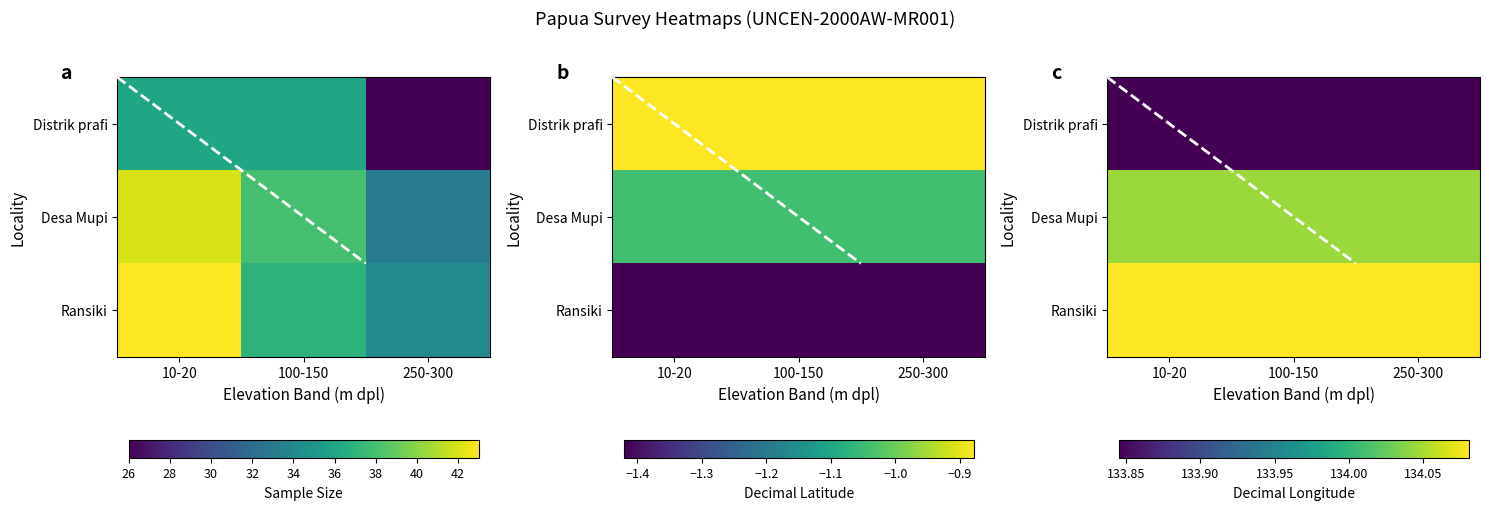

Is it true that Ransiki equals 134.1 at 100-150?

True